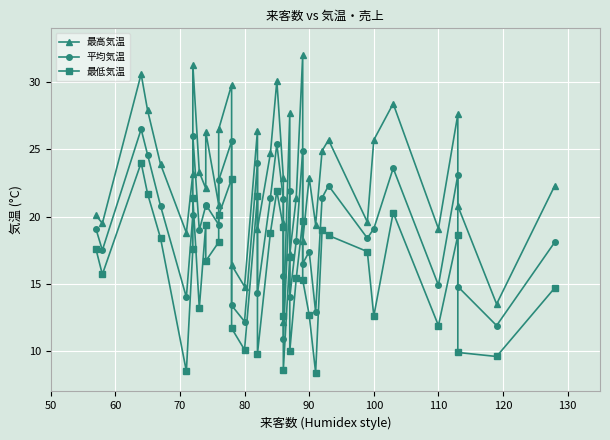

What is the maximum value for 最低気温?

24.0